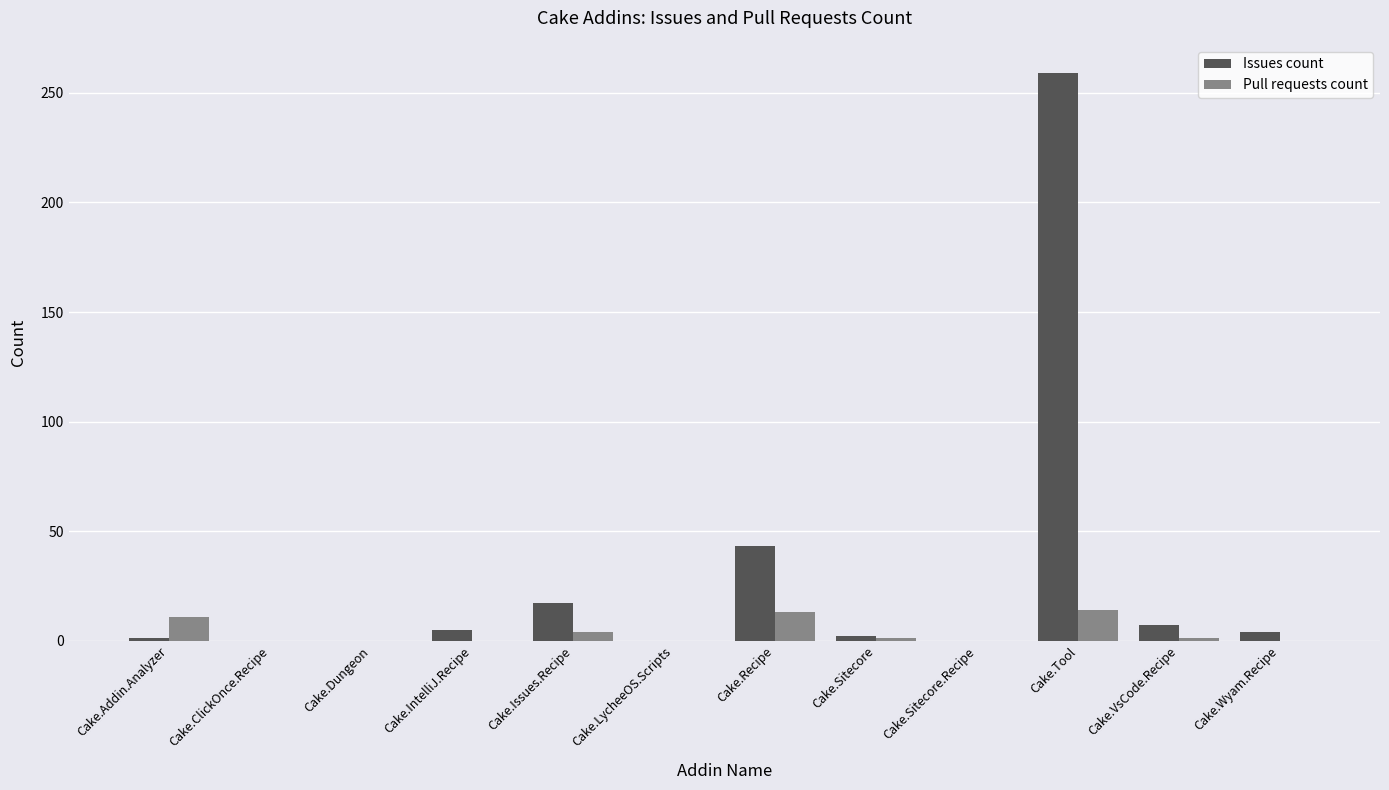

What are all the series names shown in the legend?

Issues count, Pull requests count